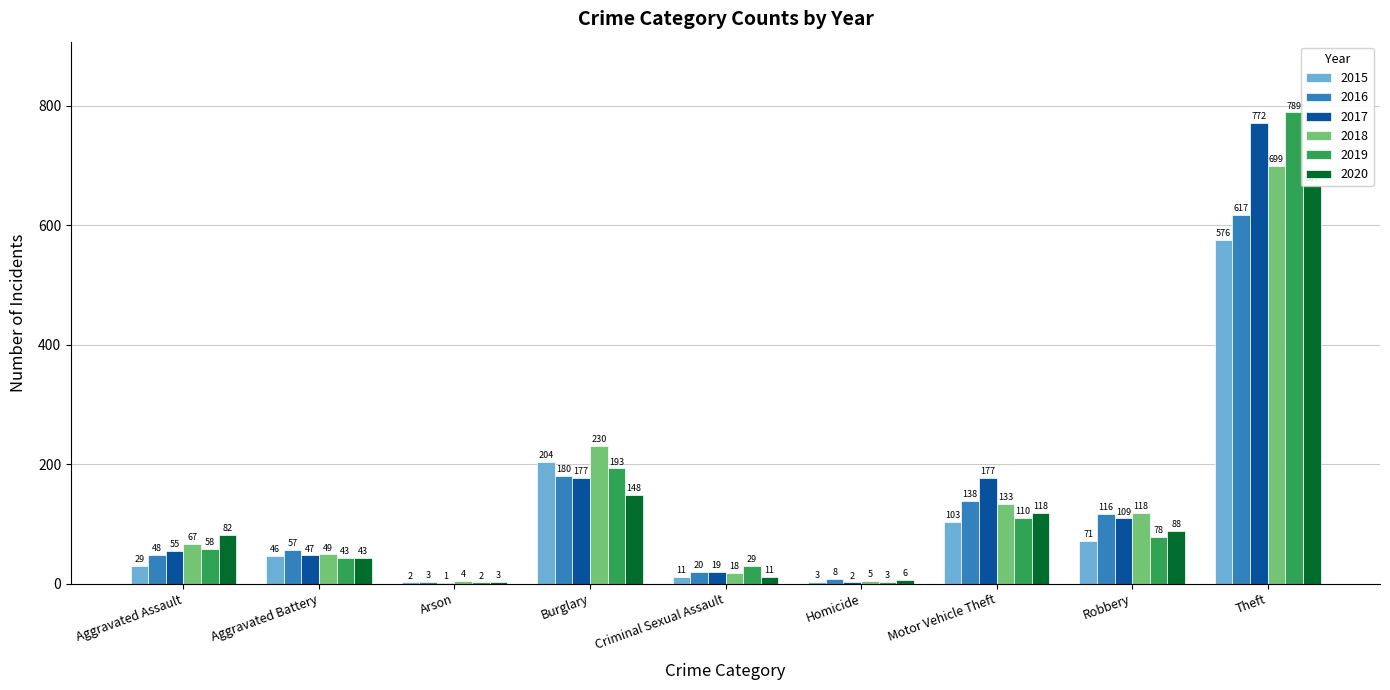

What is the average value of the 2015 series?

116